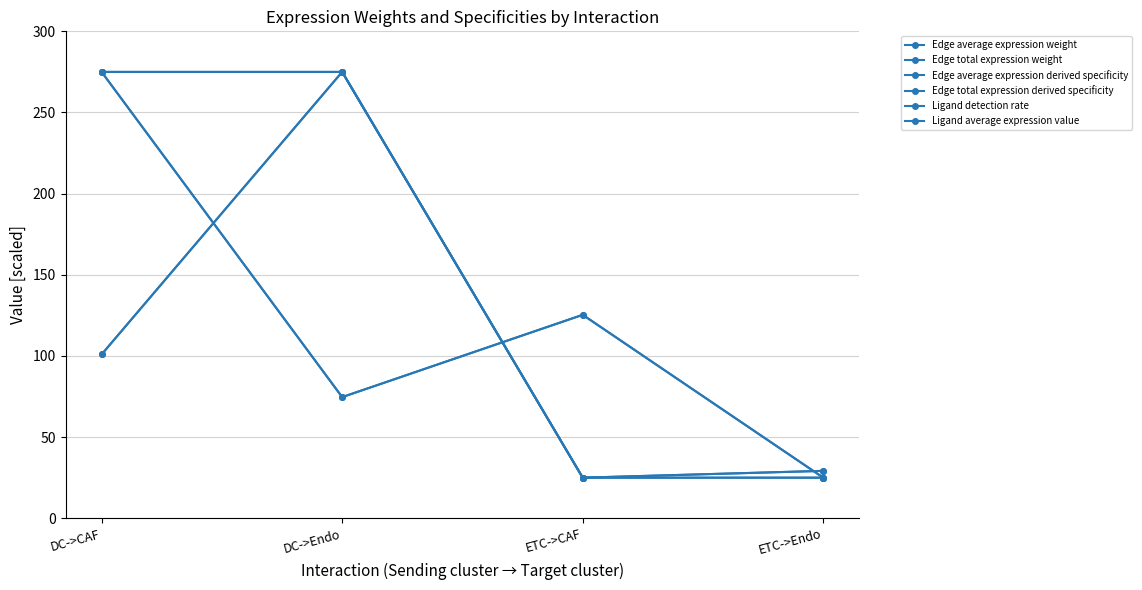

What is the sum of the Ligand average expression value values at ETC->CAF and DC->Endo?

300.0